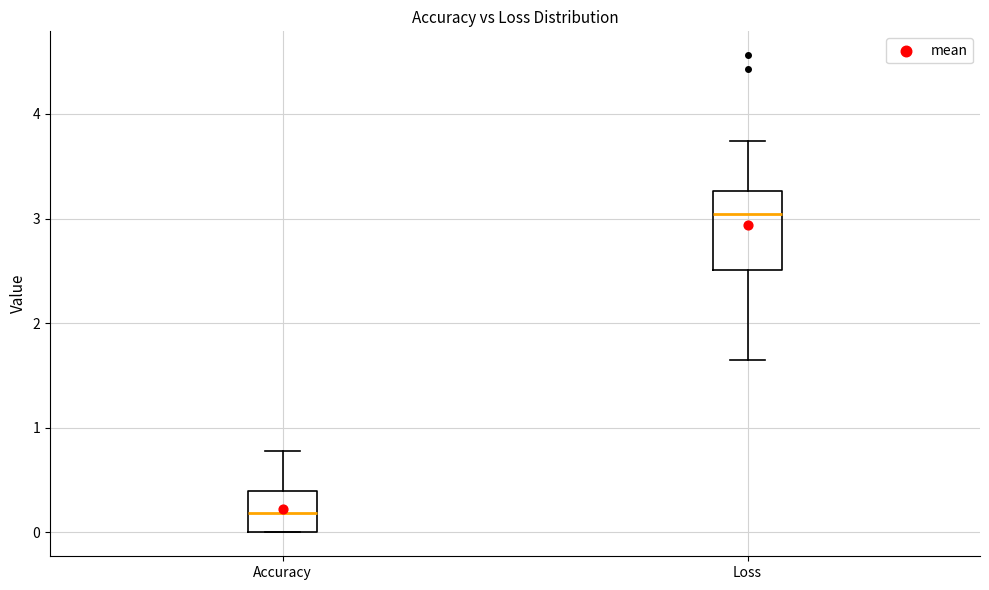

Where does the median line of the box for Accuracy sit on the y-axis? The values are not printed on the chart, so give them approximately, as read against the axis.

0.2